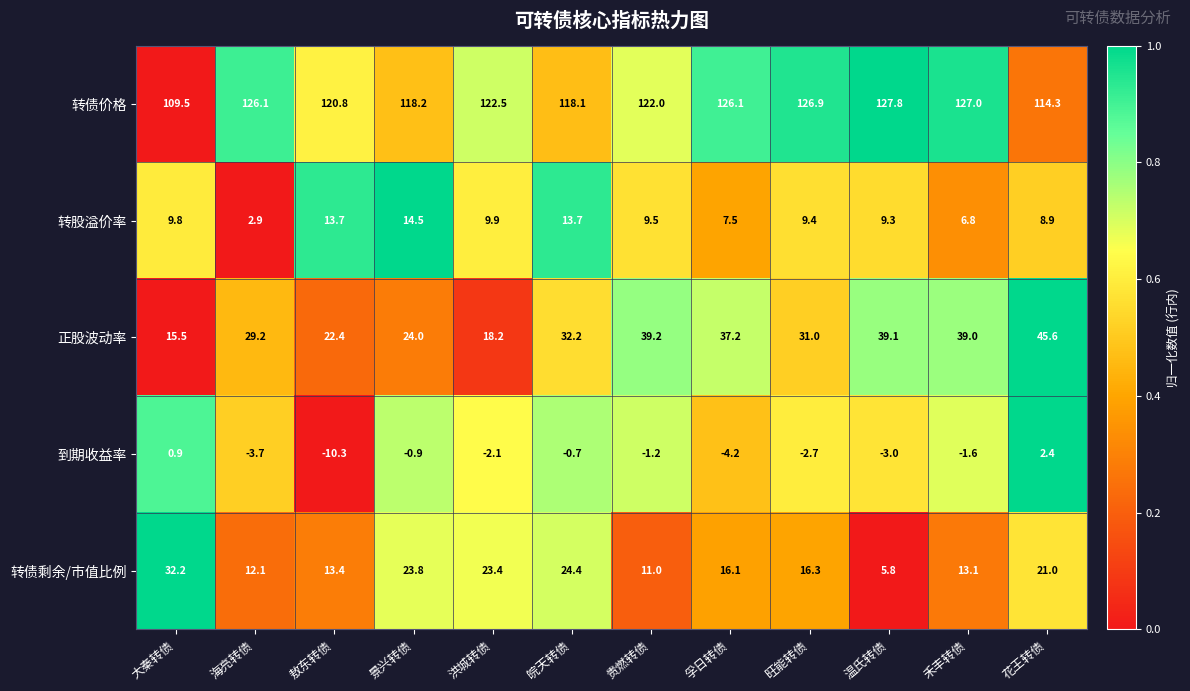

Which series has the largest range (max minus min)?

正股波动率